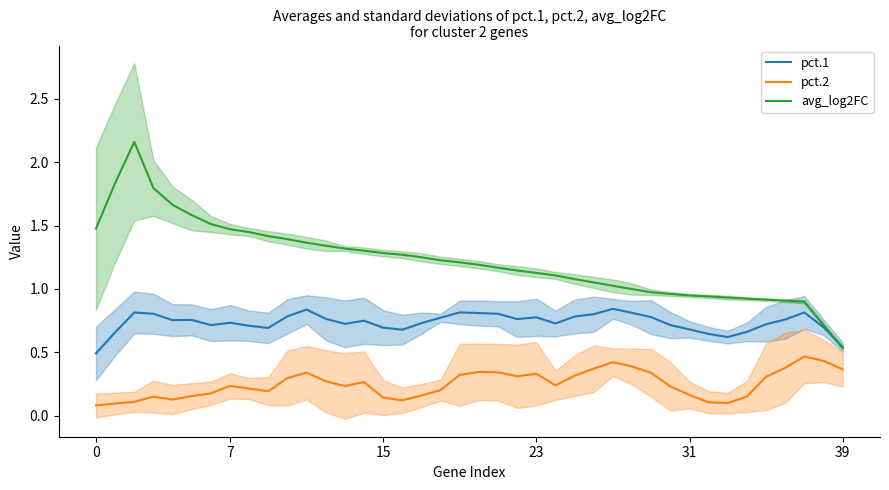

Which series has the largest total across all categories?

avg_log2FC